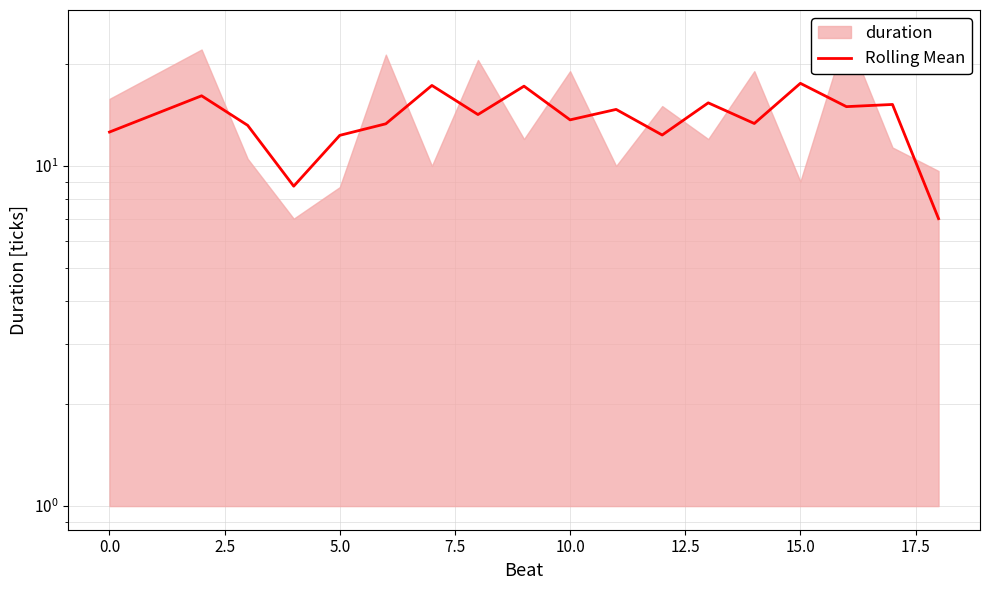

What is the difference between the maximum and minimum values?

10.5